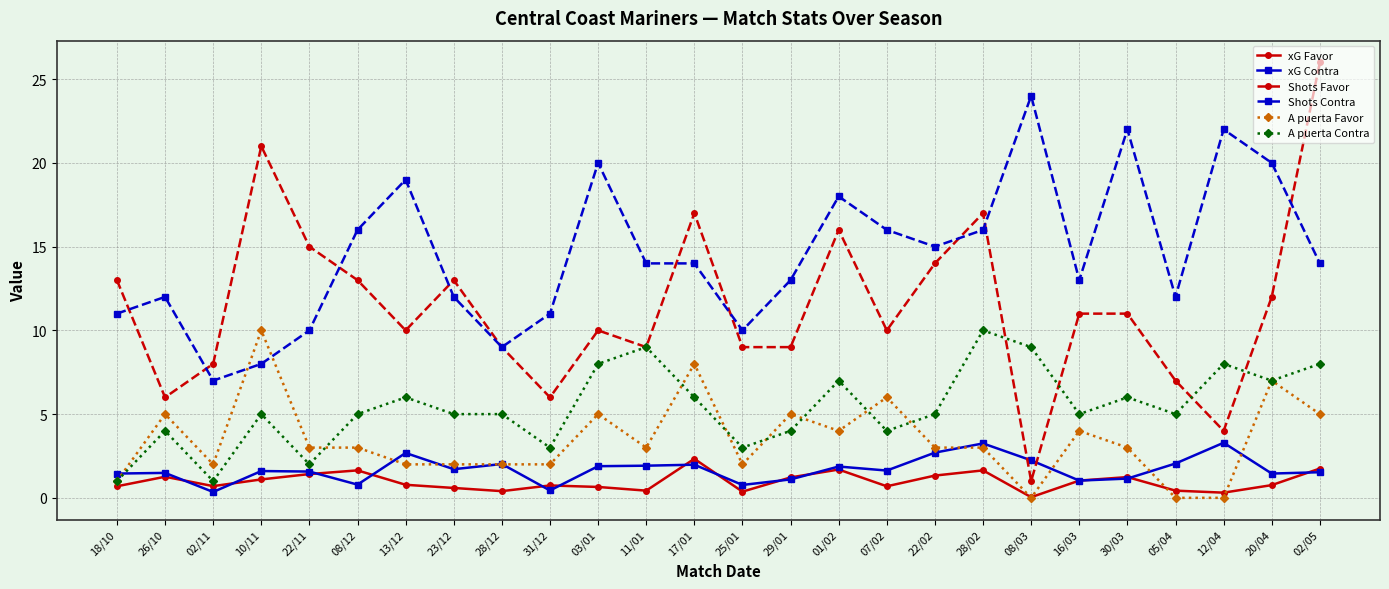

Does the chart display data point markers on the line(s)?

Yes